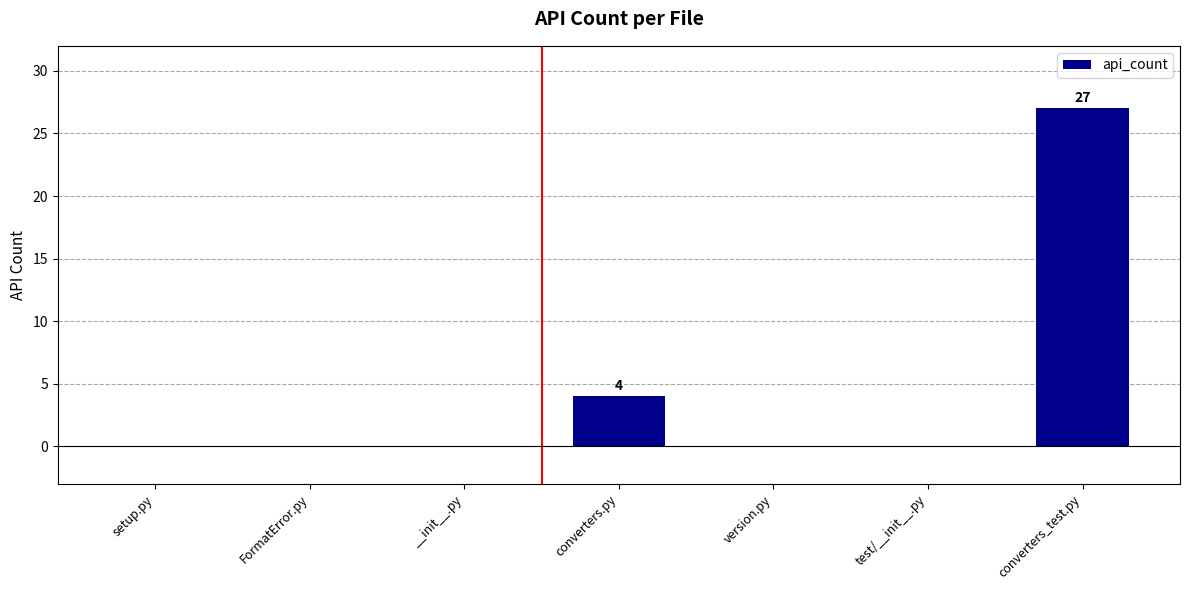

Which has a higher value, setup.py or converters_test.py?

converters_test.py